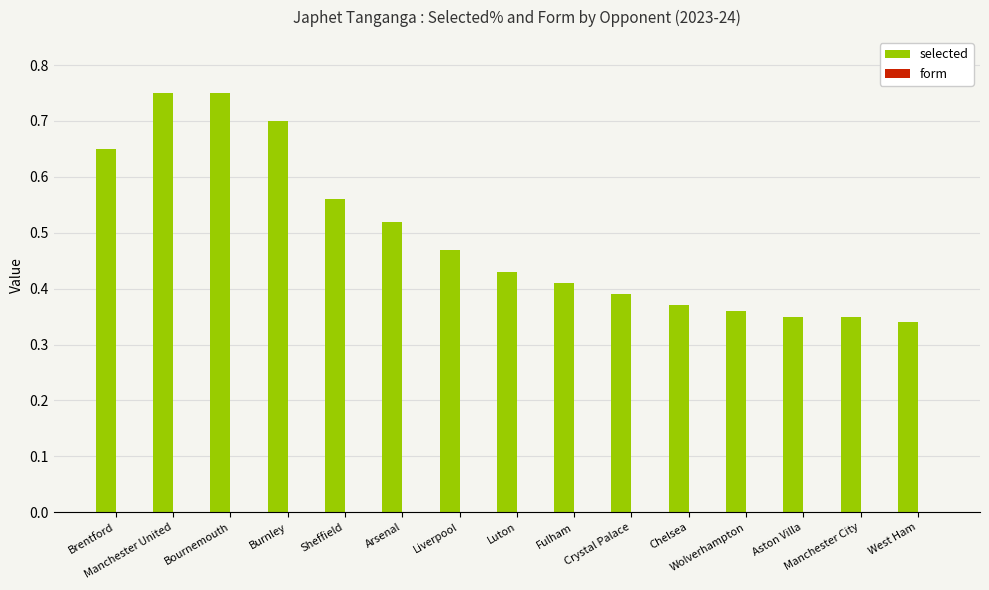

How many values are between 0 and 1?

15